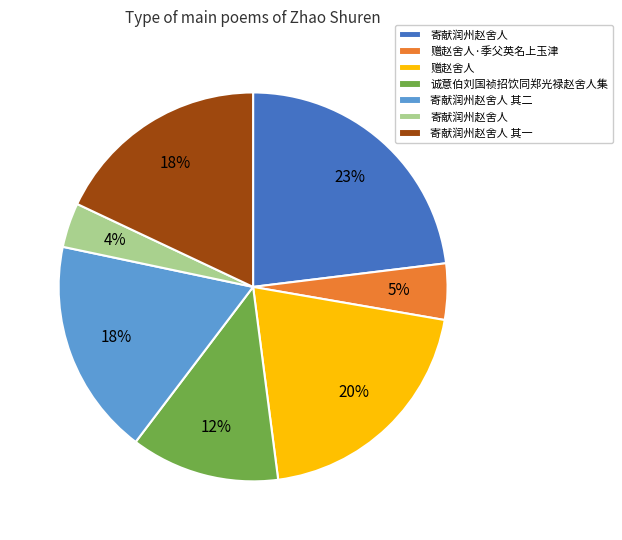

To the nearest percent, what is the difference between the largest and smallest slice percentages?

19%